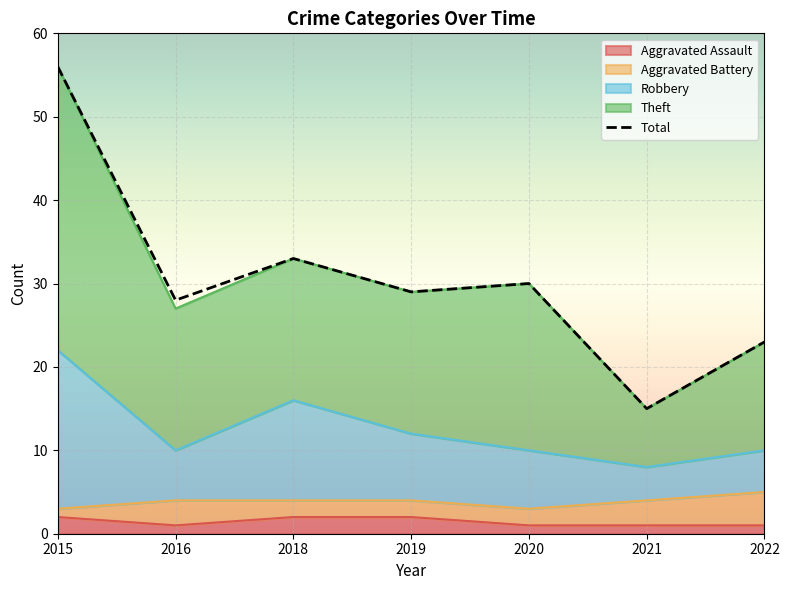

How many data points in Total are less than 29?

3